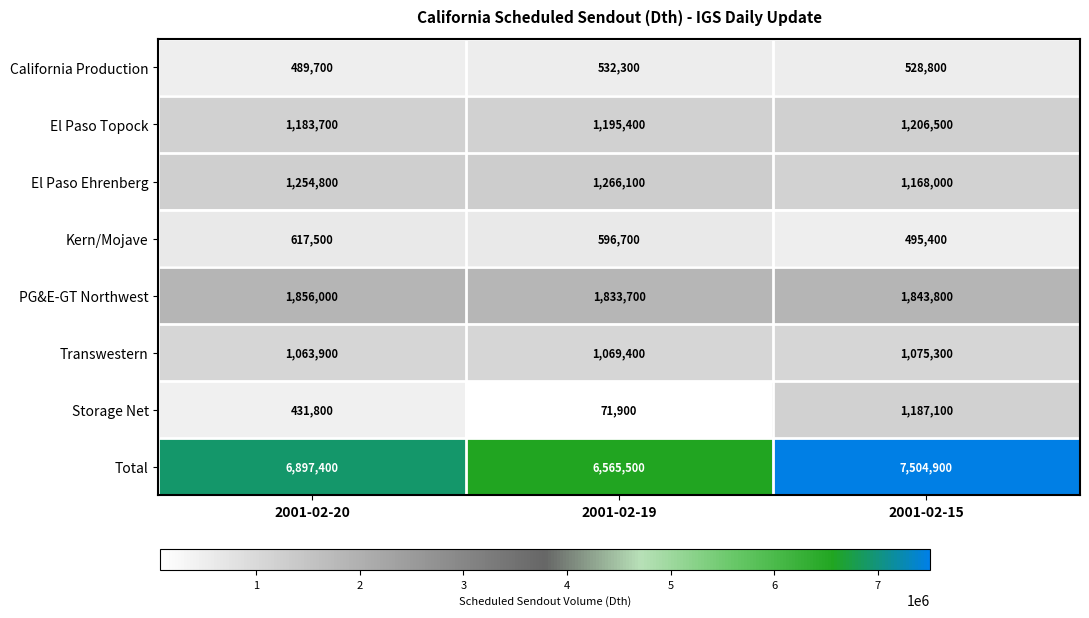

Which series has the widest spread of values?

Storage Net